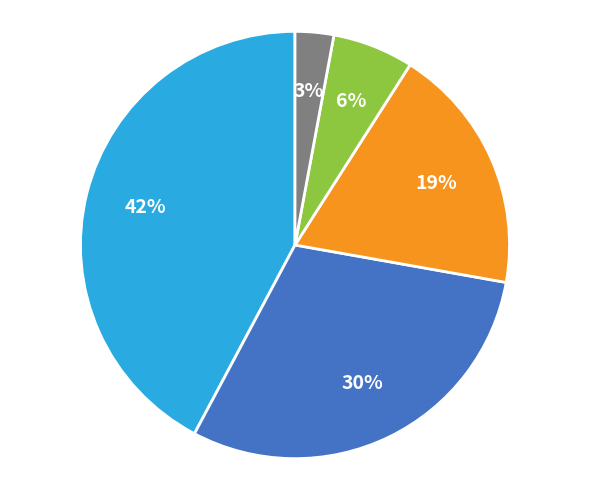

To the nearest percent, what is the average slice percentage?

20%